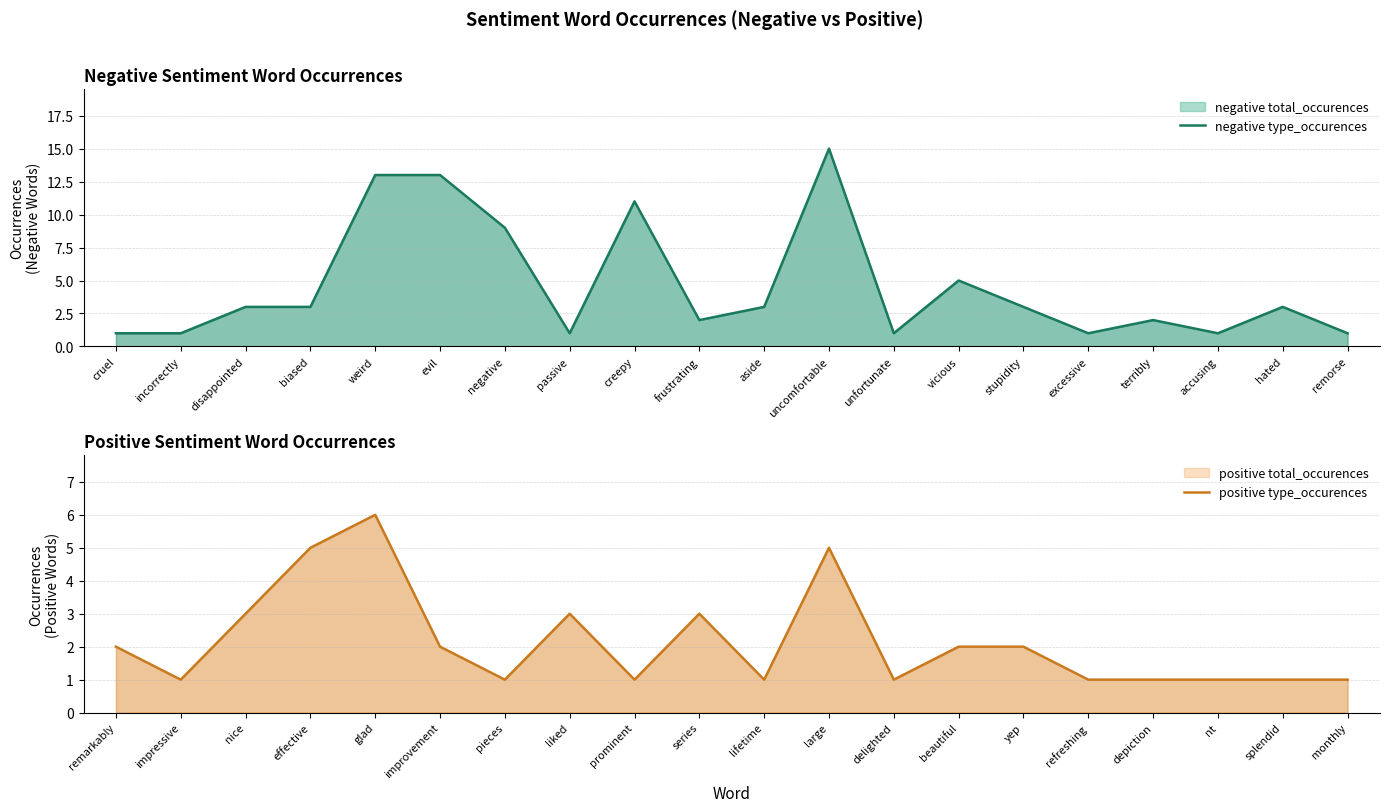

After their last crossing, which series has the higher values: positive type_occurences or negative type_occurences?

negative type_occurences